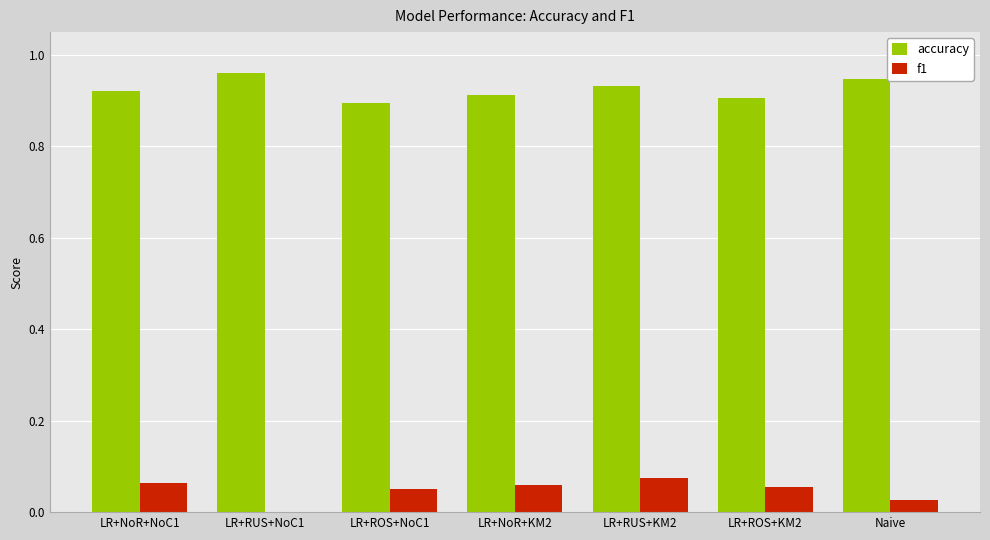

Does the chart contain stacked bars?

No